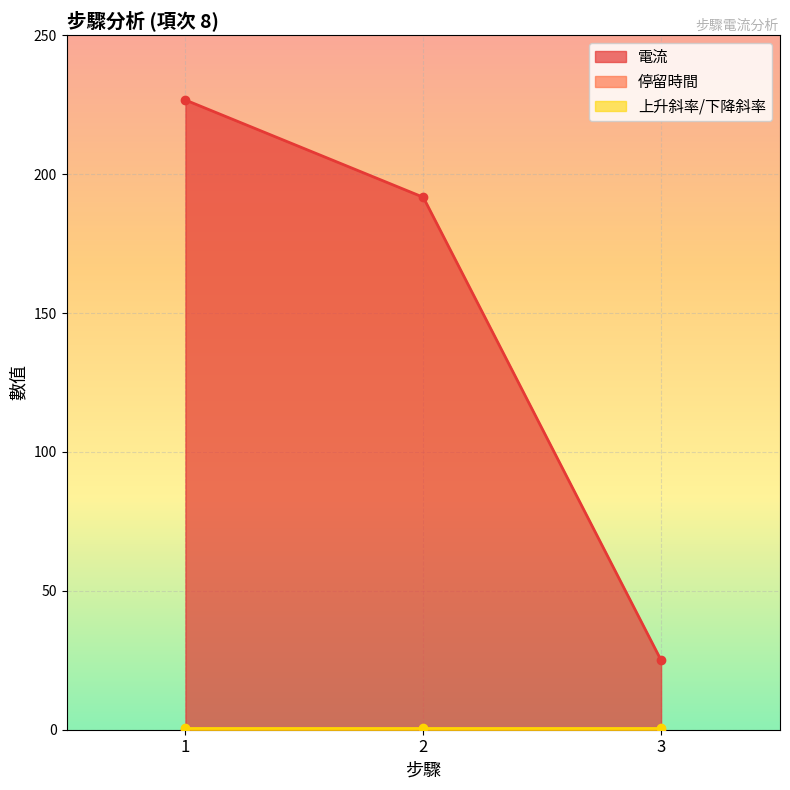

Between 2 and 3, which series saw the biggest shift?

電流